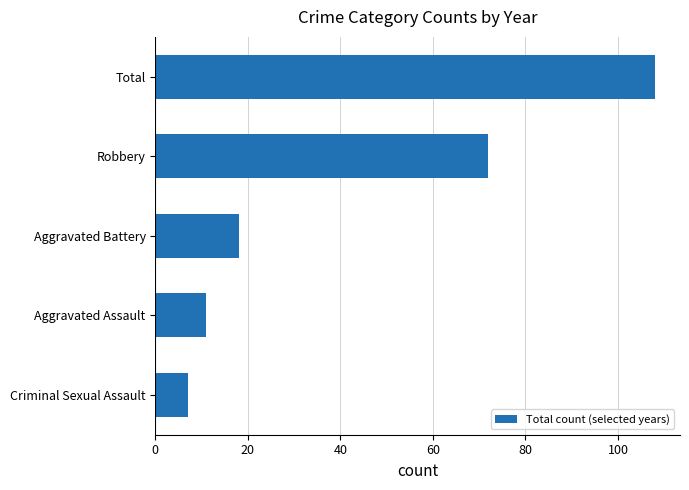

Which label corresponds to the largest value in the chart?

Total